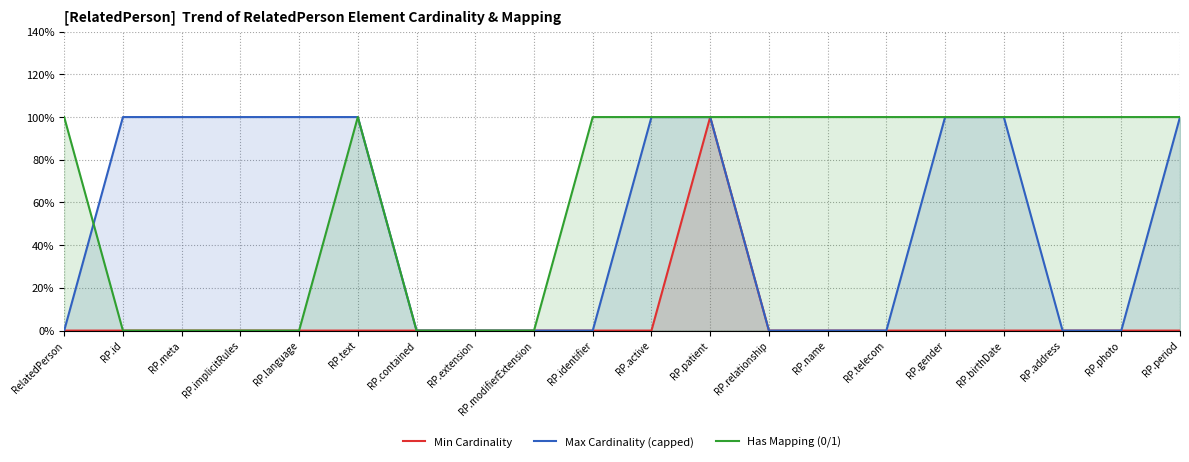

What is the sum of all Has Mapping (0/1) values?

13